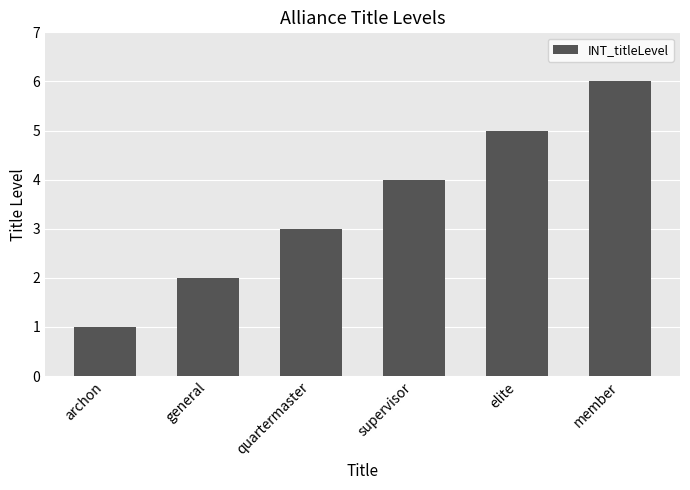

What is the maximum value shown in the chart?

6